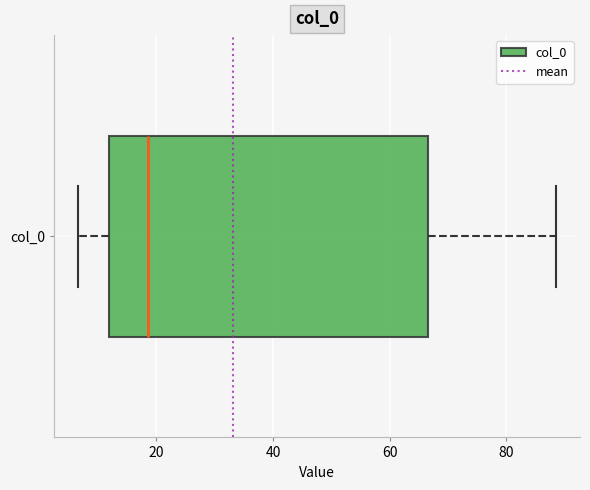

Transcribe this box plot: give where the median line is, the range the box spans, and where the two whiskers end, as read against the x-axis. The values are not printed on the chart, so give them approximately, as read against the axis.

median 18, box 12 to 66, whiskers 6 to 88